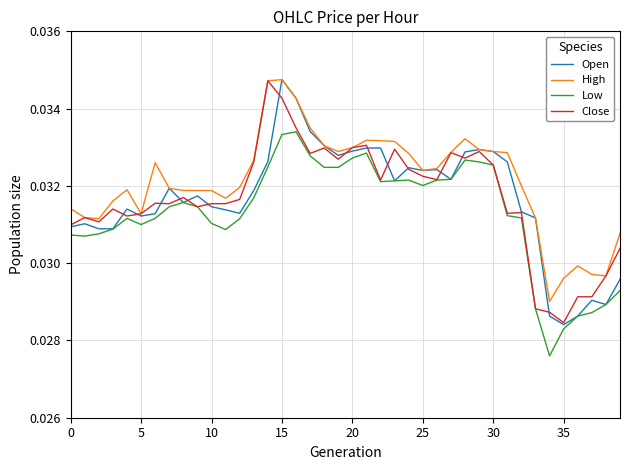

Is this an area chart (filled region under the line)?

No